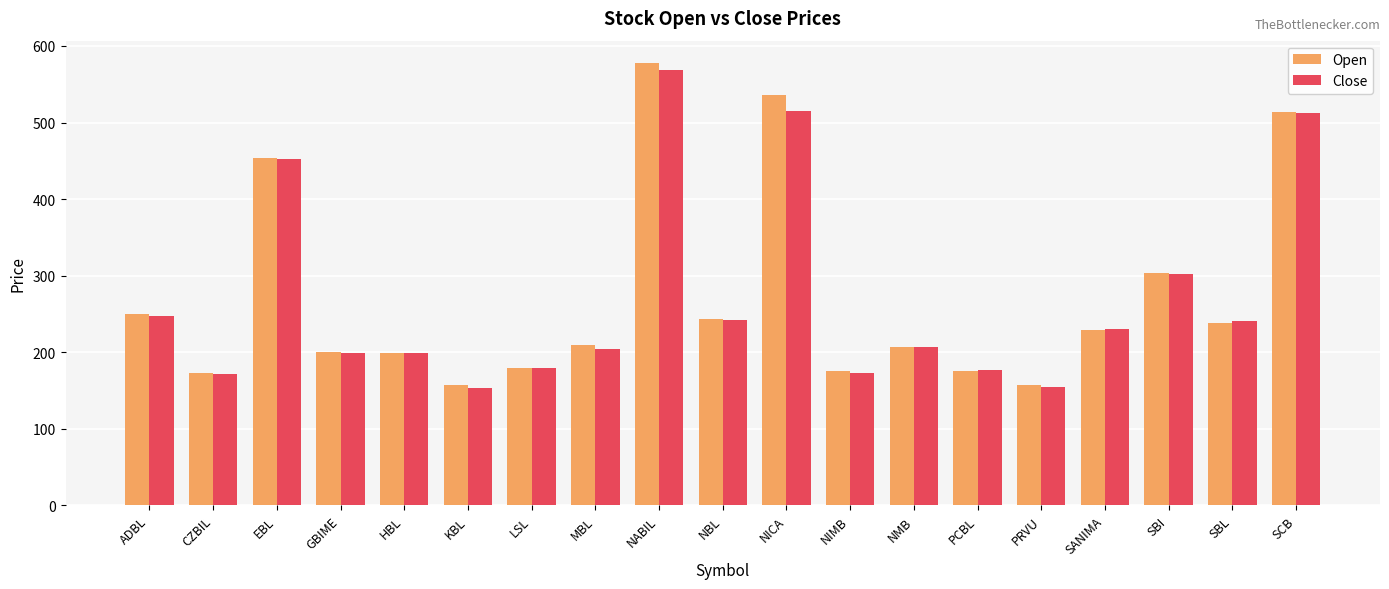

Where is Open nearest to the value 367?

SBI